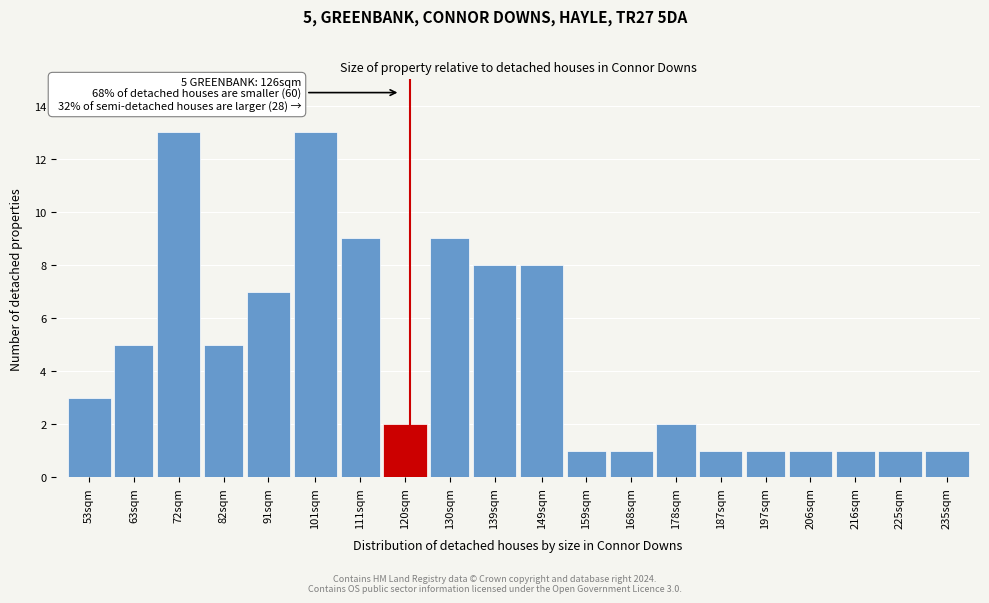

Reading left to right, what are all the values shown in this chart?

3	5	13	5	7	13	9	2	9	8	8	1	1	2	1	1	1	1	1	1